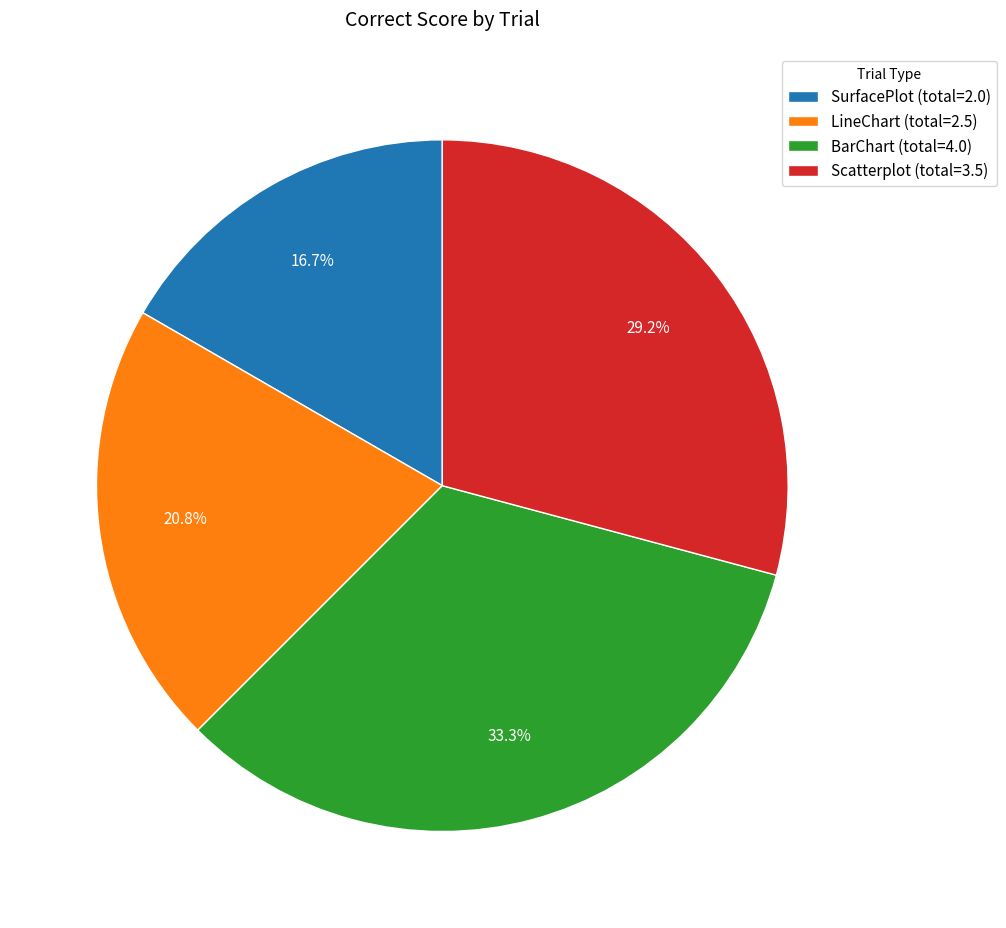

Combined, what portion of the pie is Scatterplot (total=3.5) and BarChart (total=4.0)?

62.5%